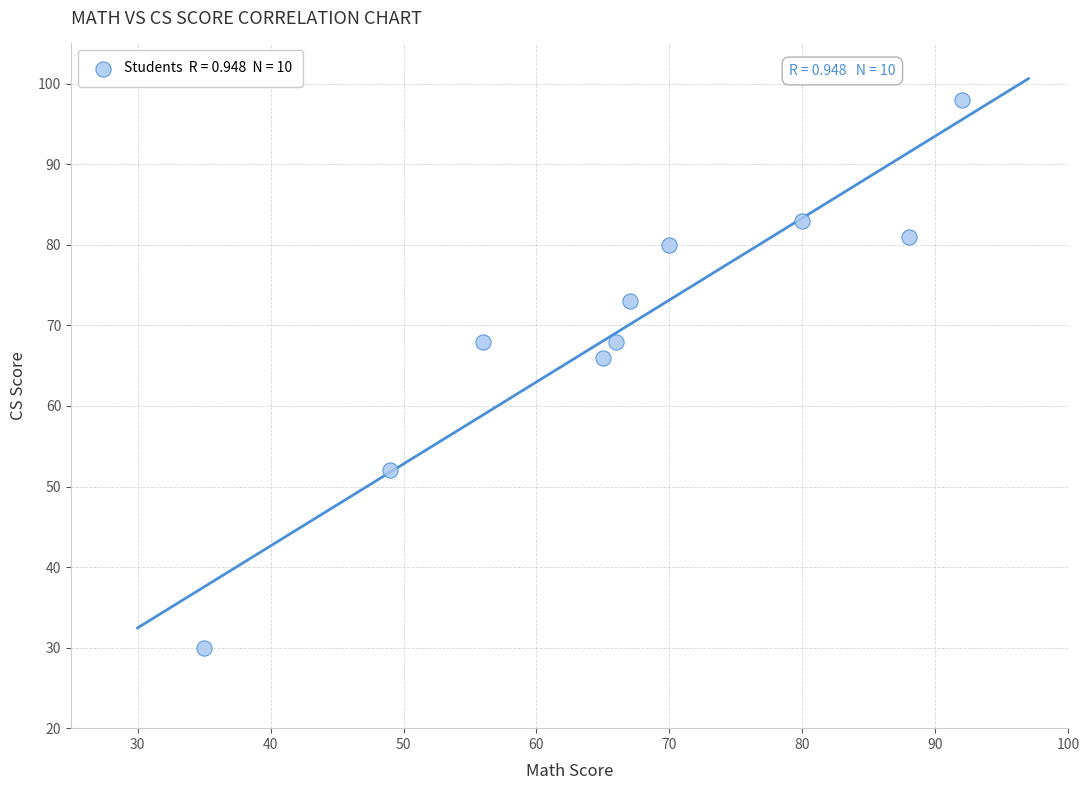

What Y value in the scatter plot is closest to 64?

66